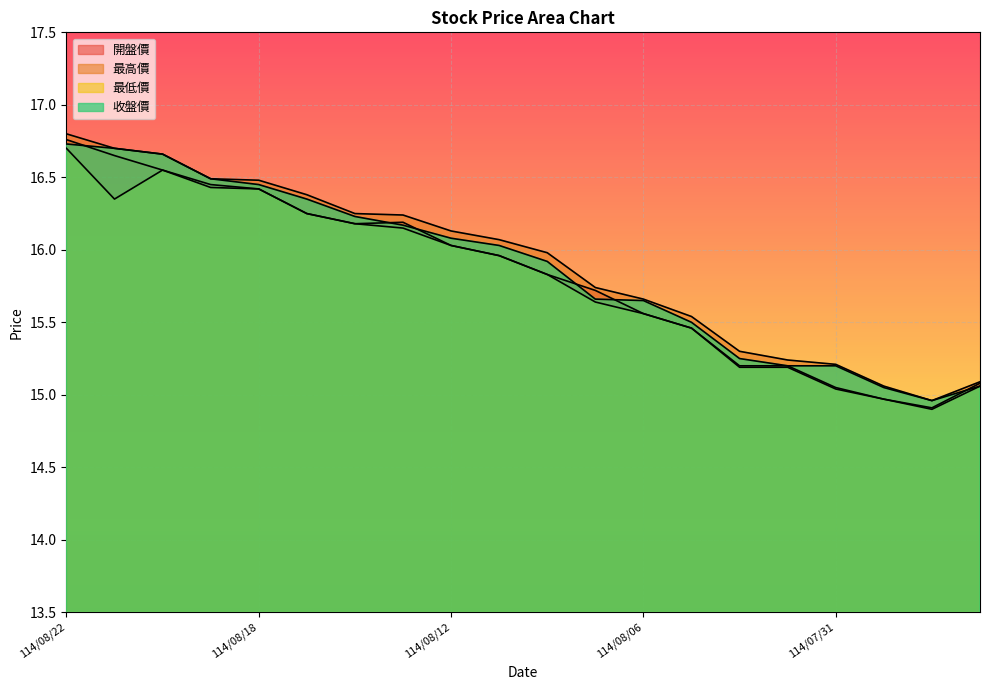

True or false: 最高價 and 開盤價 intersect in this chart.

False